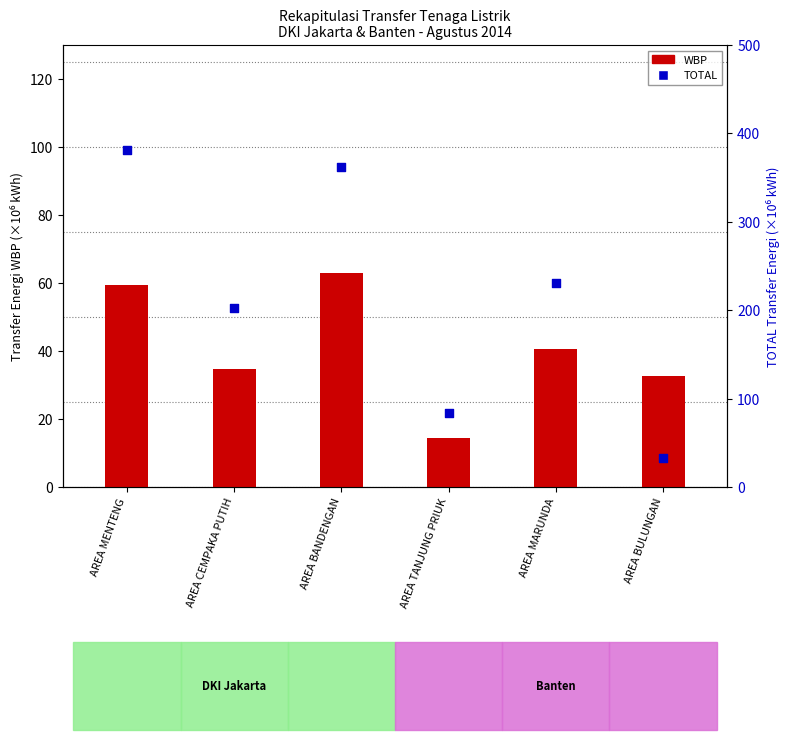

At how many categories does at least one series exceed 112?

4